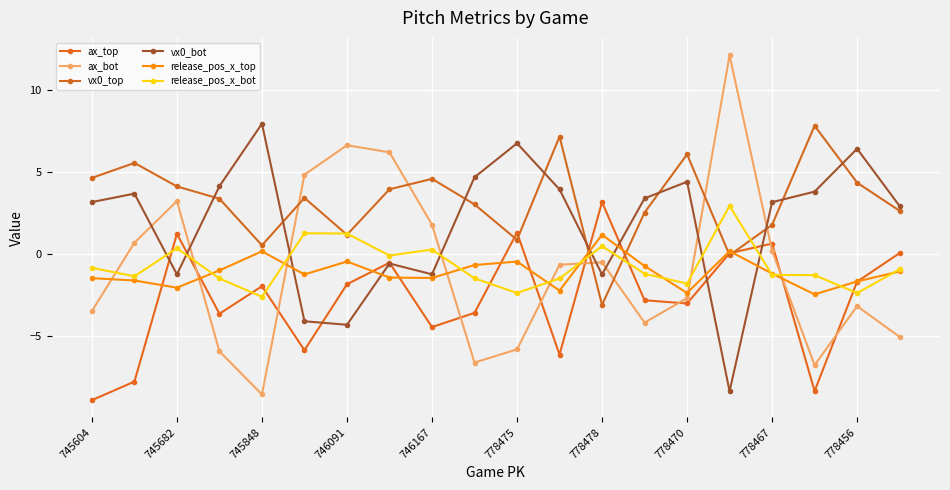

How many interior local peaks does the release_pos_x_top series have?

5